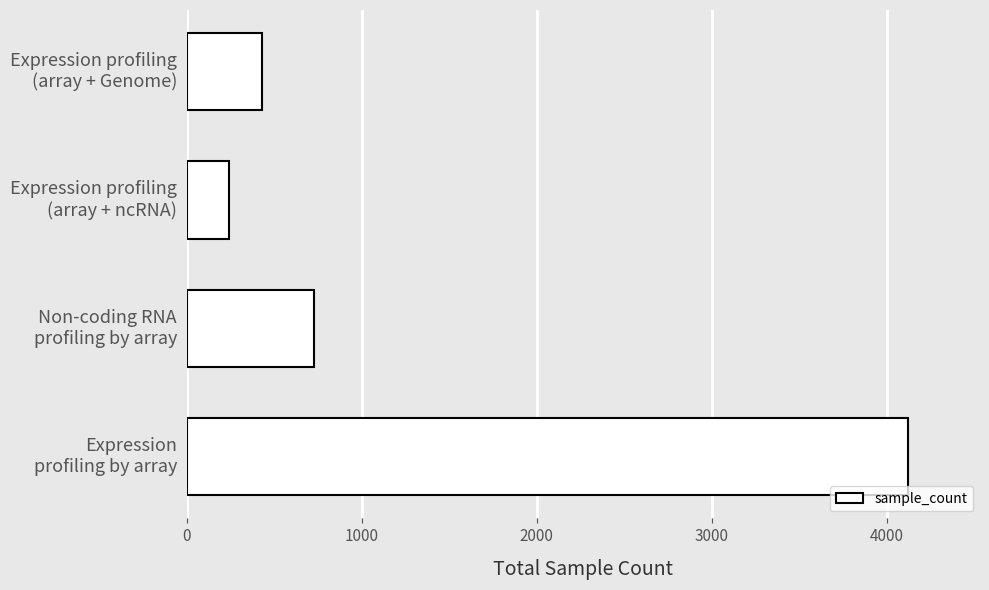

Reading bottom to top, what are all the values shown in this chart?

4120	727	245	430